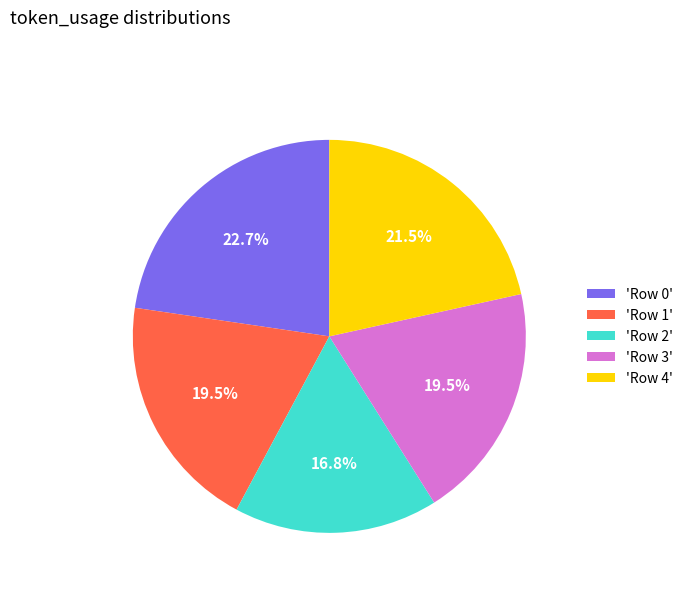

What is the largest slice in the pie chart?

'Row 0'